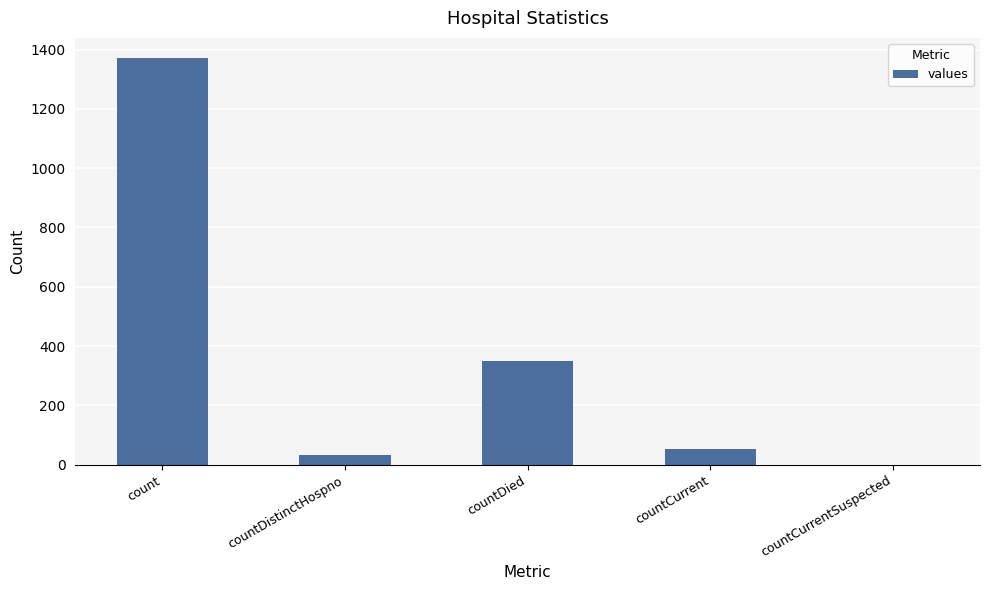

At which category does the chart reach its peak across all series?

count